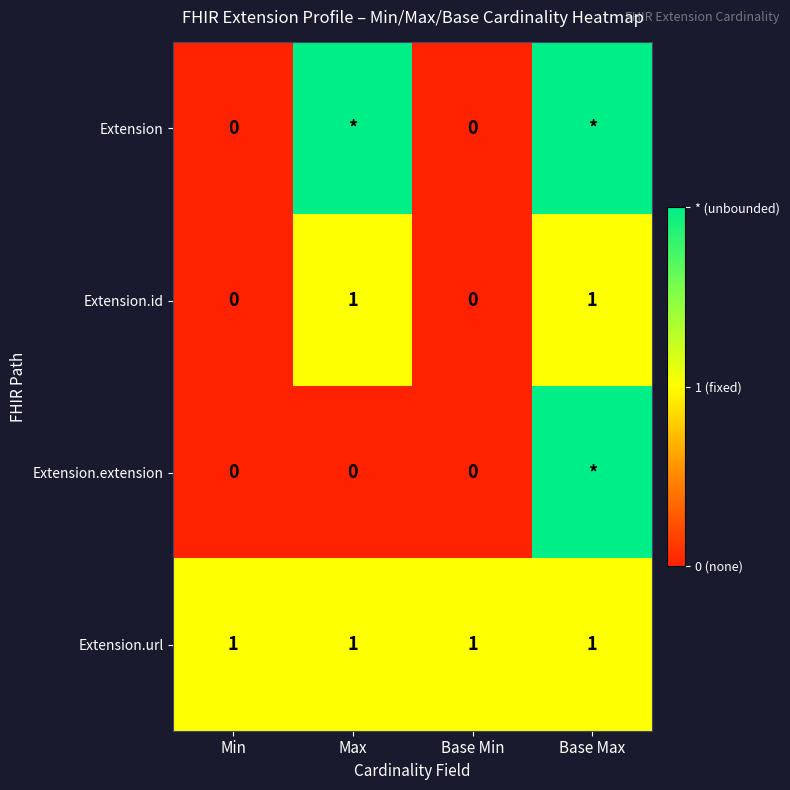

Is it true that Extension.url equals 1 at Base Max?

True